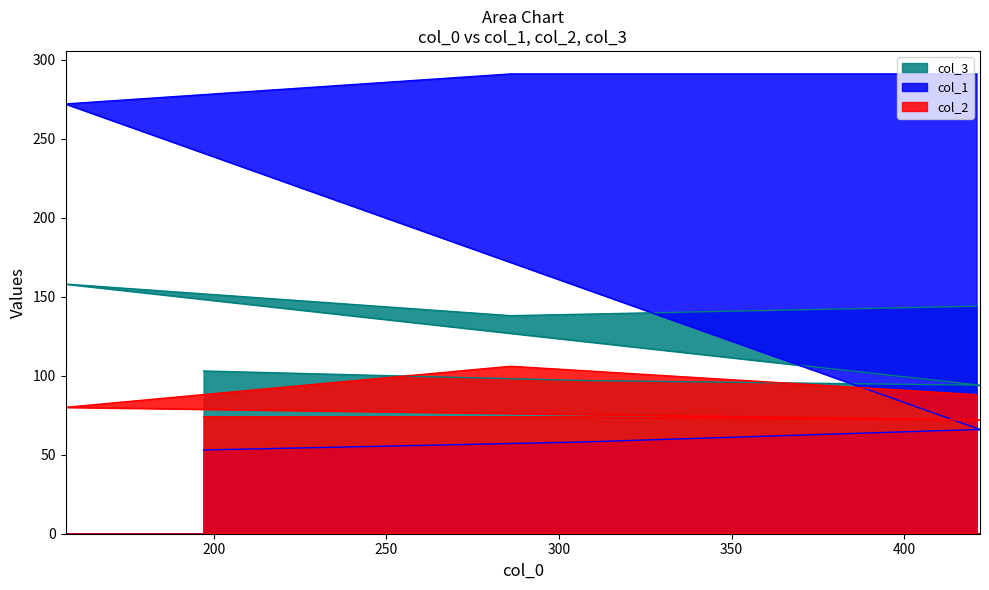

How many values in the col_2 series exceed 80?

2